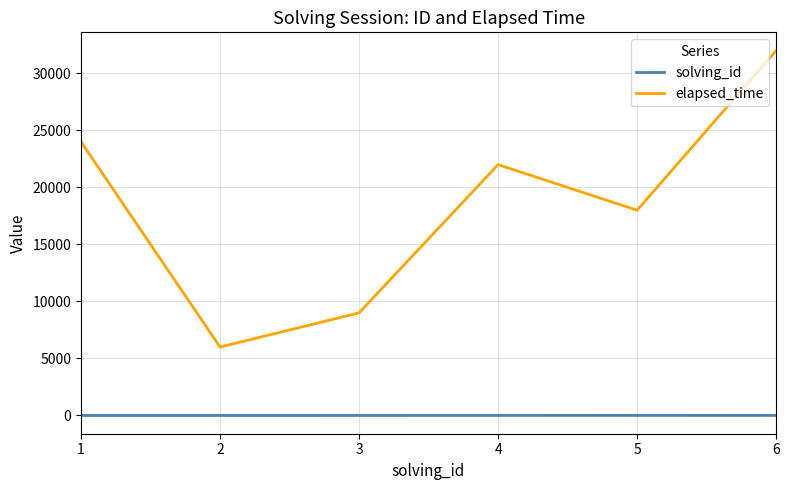

At 4, list the series in order from largest to smallest.

elapsed_time, solving_id